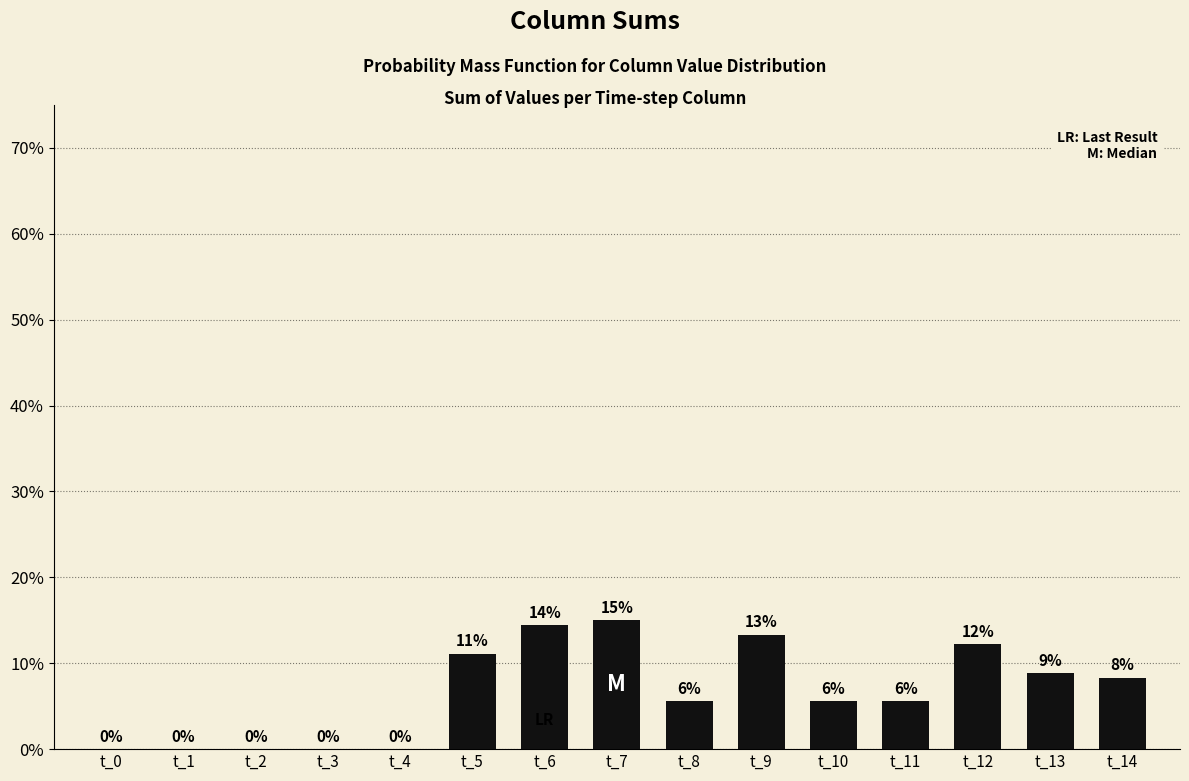

Are the bars horizontal?

No